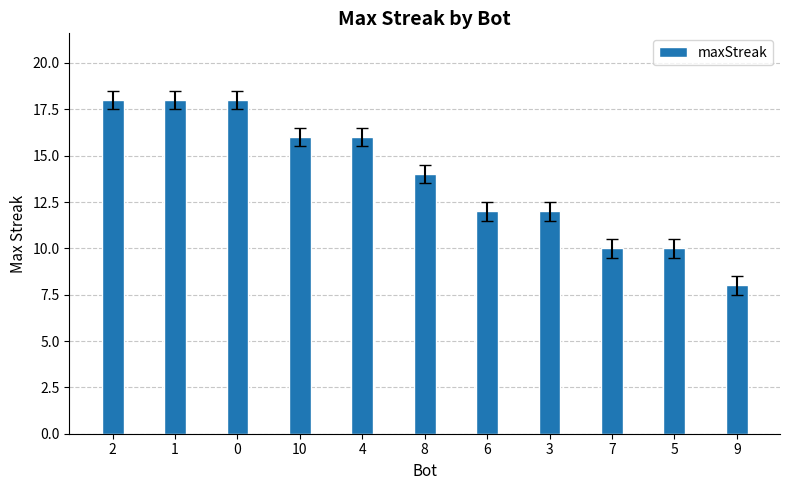

What is the label of the 10th bar from the right?

1